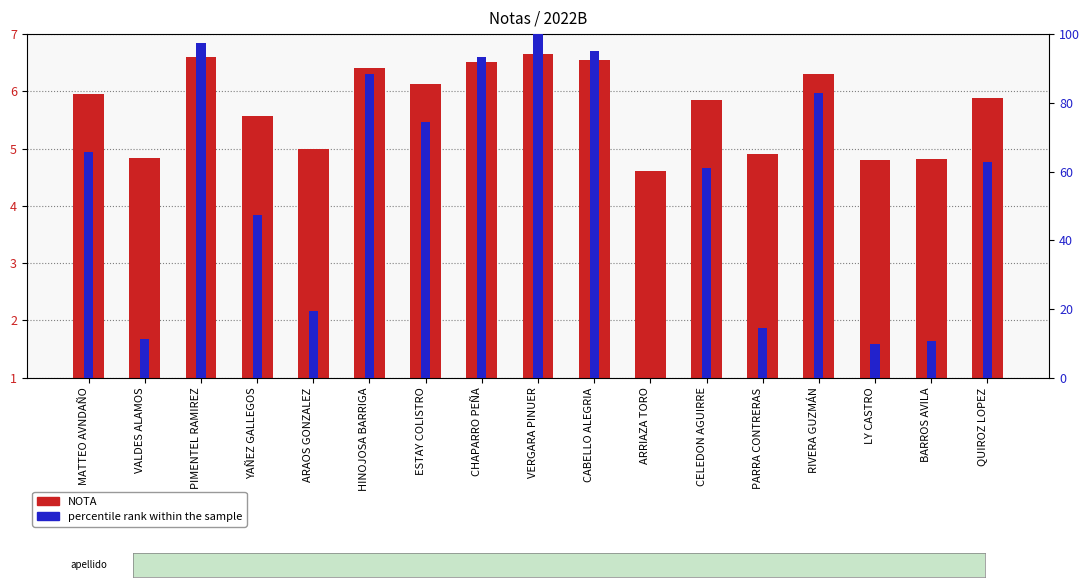

Where is percentile rank within the sample nearest to the value 50?

YAÑEZ GALLEGOS